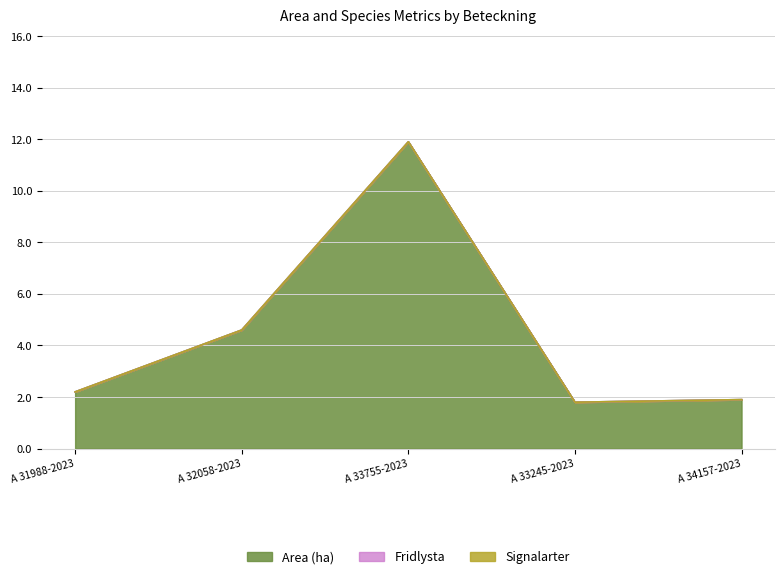

True or false: Signalarter and NT intersect in this chart.

False